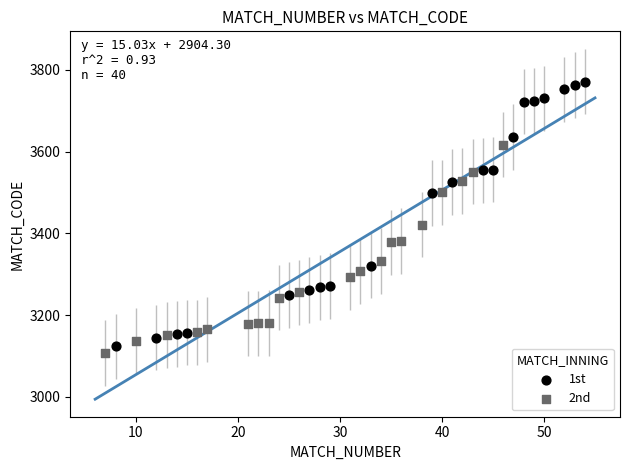

Which series has the largest Y range (max minus min)?

1st